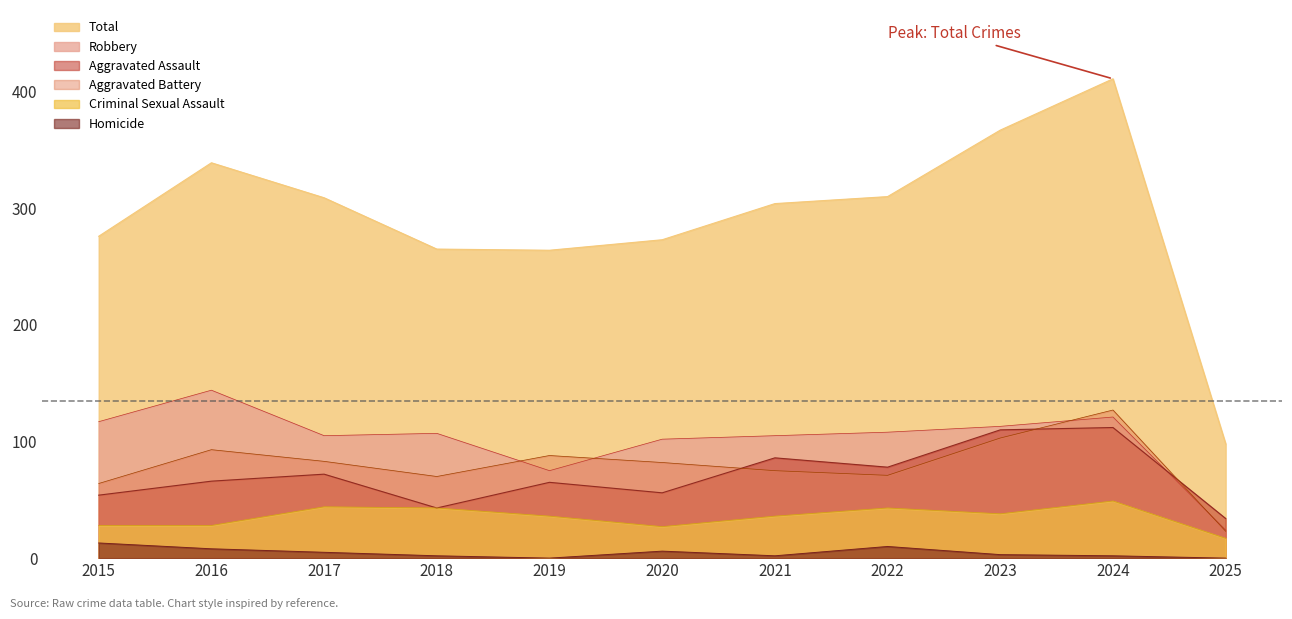

Rank the series at 2022 from lowest to highest value.

Homicide, Criminal Sexual Assault, Aggravated Battery, Aggravated Assault, Robbery, Total